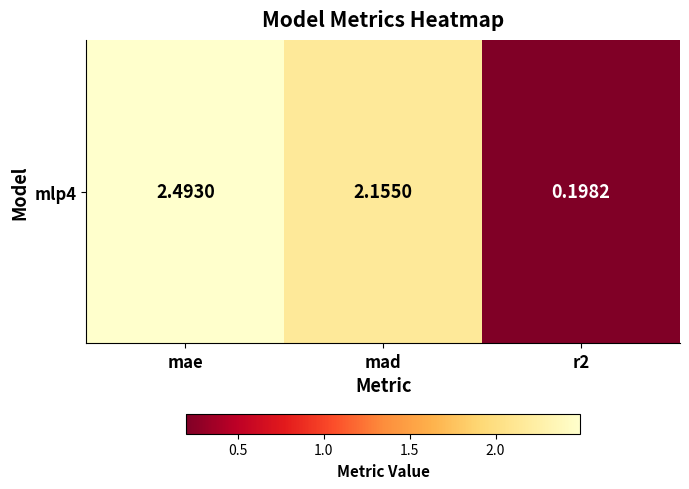

Which label corresponds to the smallest value in the chart?

r2